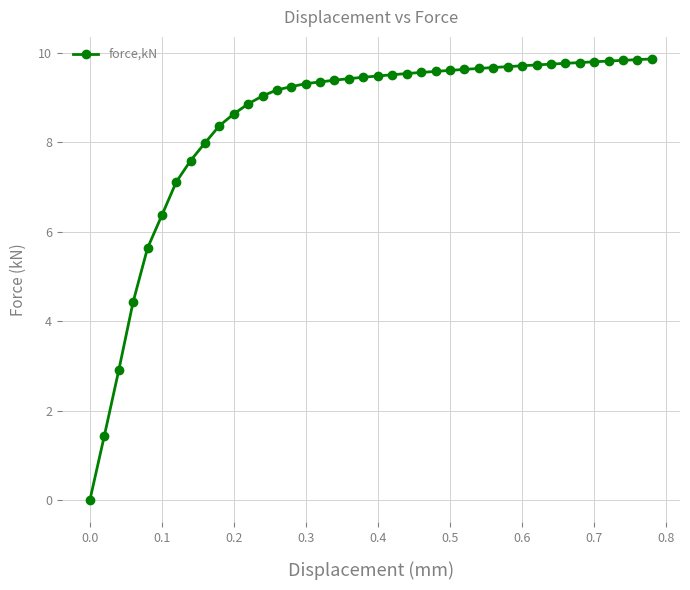

What is the difference between the maximum and minimum values?

9.9